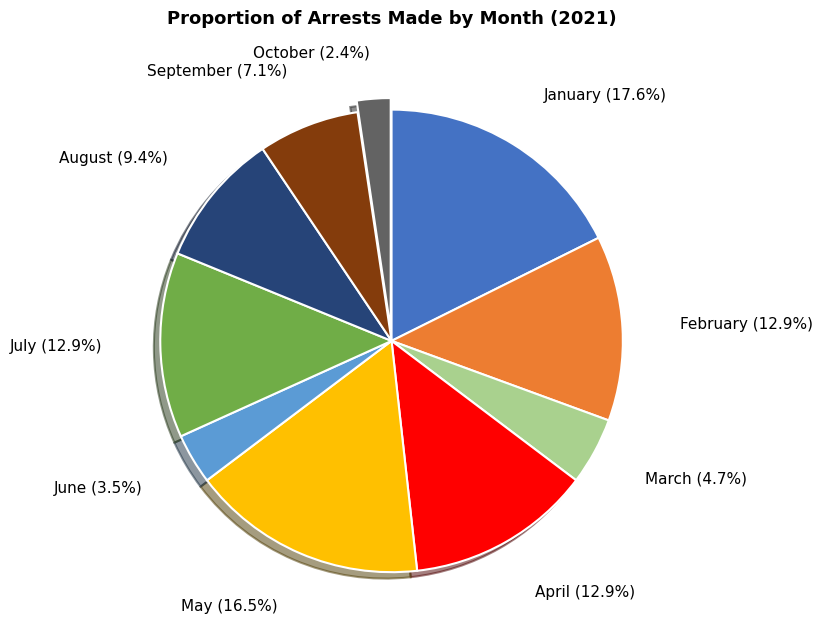

How many segments does this pie chart have?

10